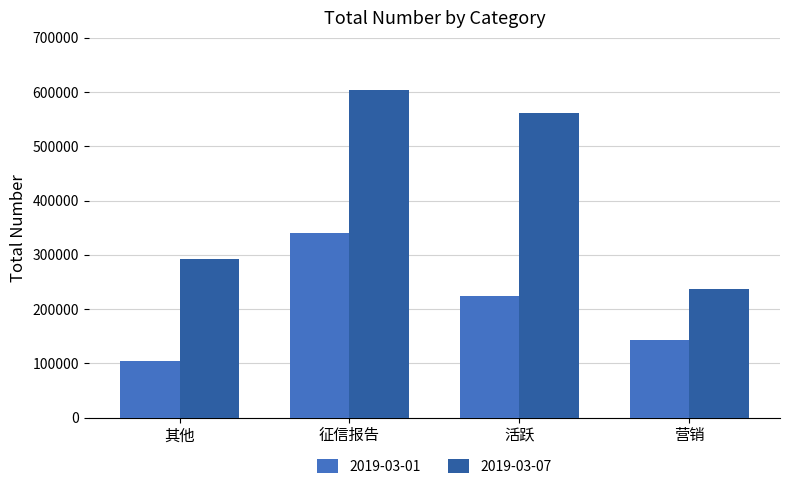

At how many categories does at least one series exceed 451429?

2